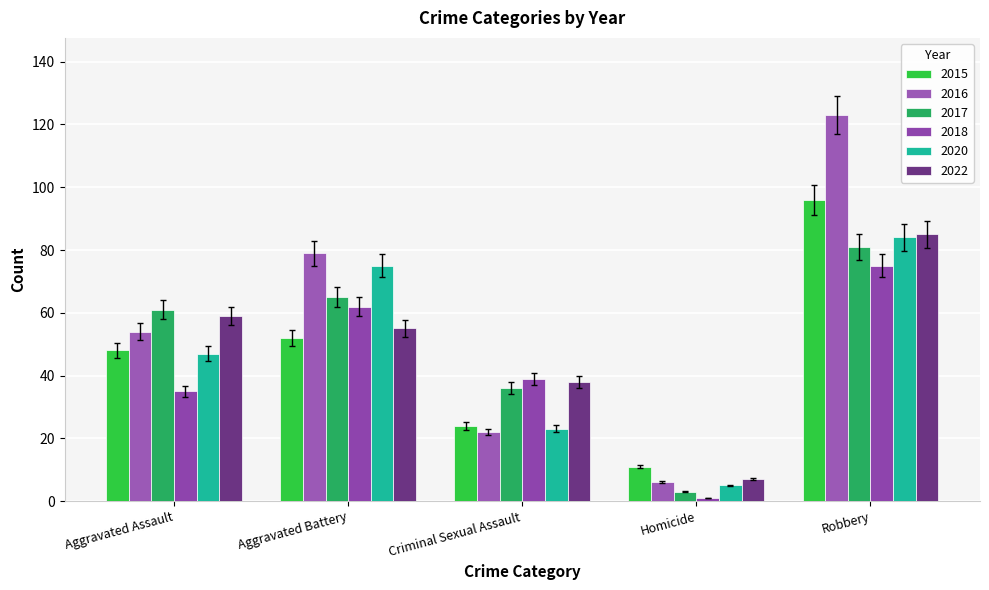

Are the bars horizontal?

No